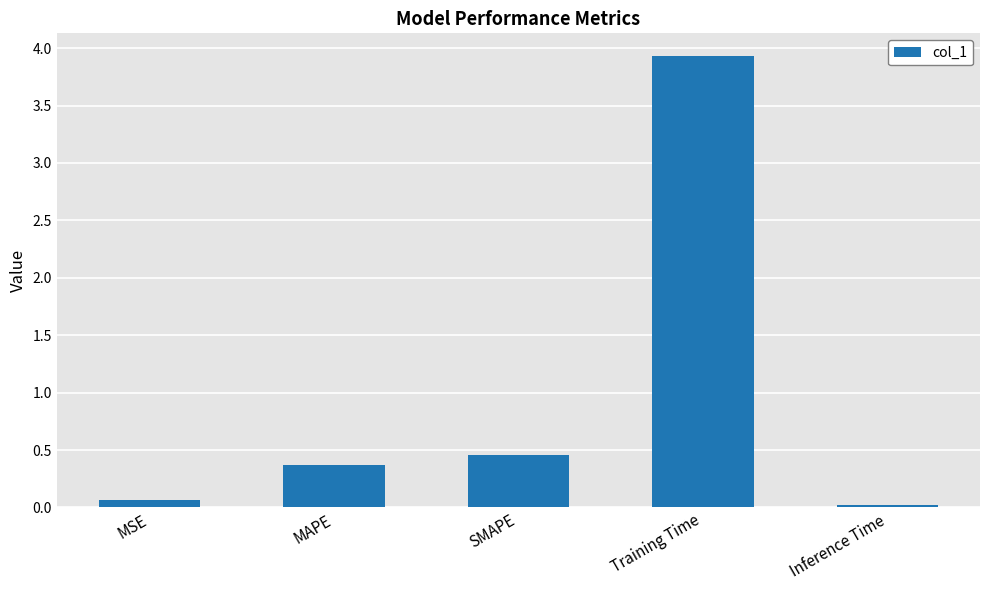

Which label corresponds to the smallest value in the chart?

Inference Time